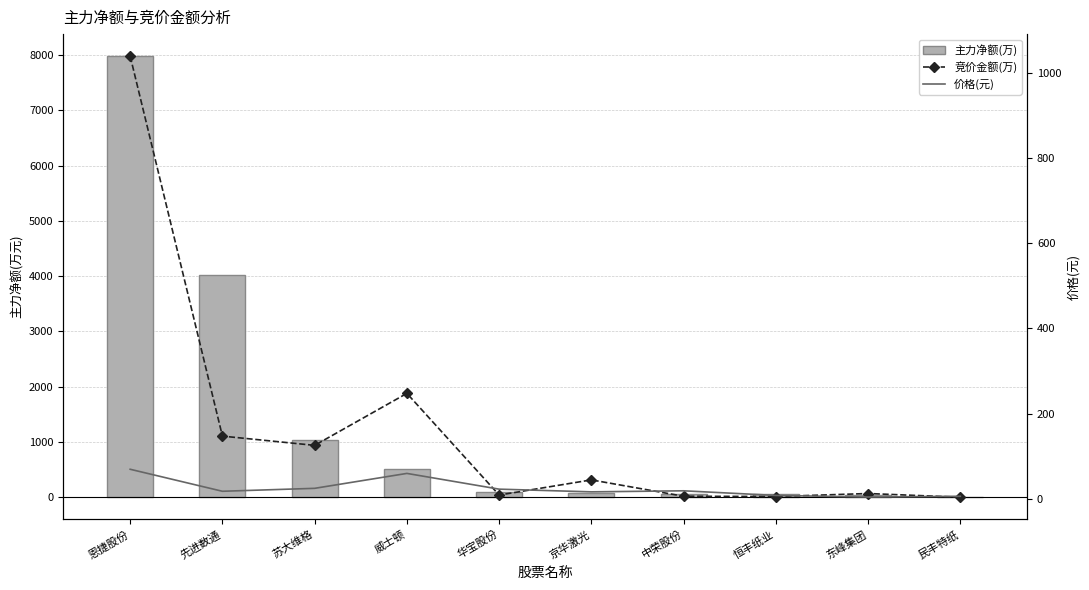

How many values in 主力净额(万) are above zero?

9